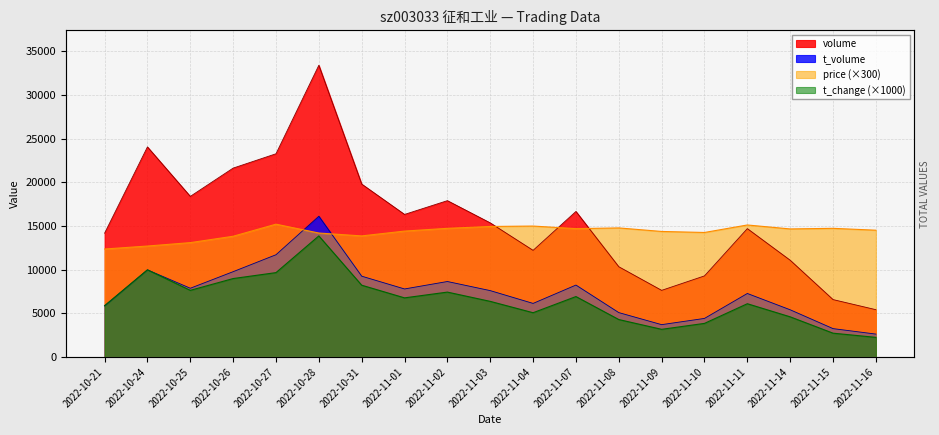

What is the greatest value displayed?

33387.0